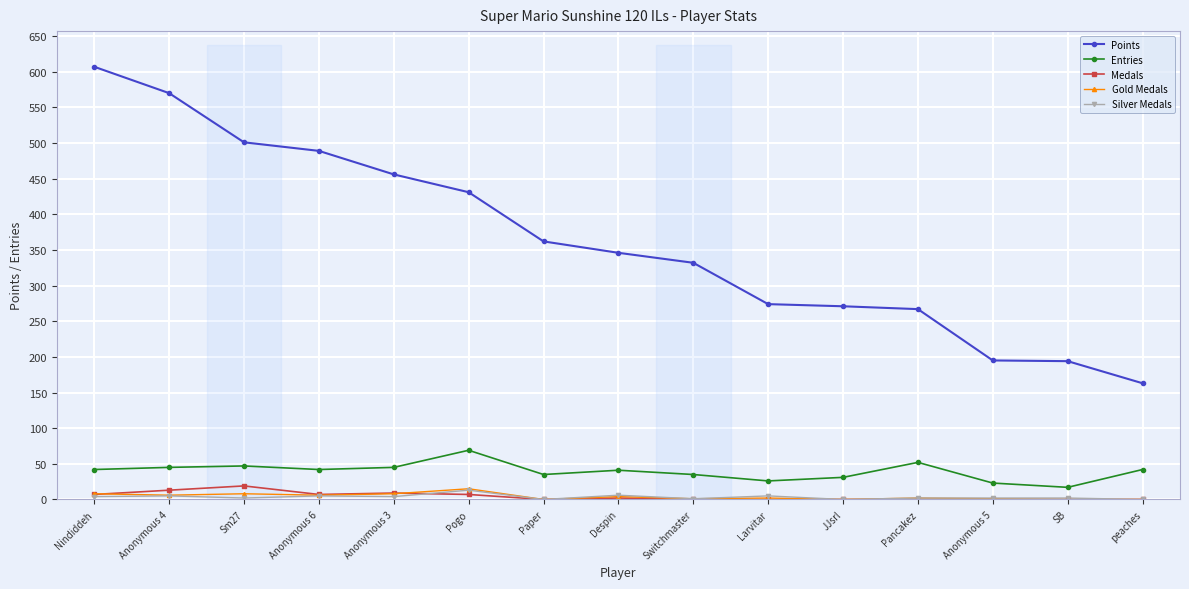

What is the difference between the maximum and second lowest values in the Points series?

413